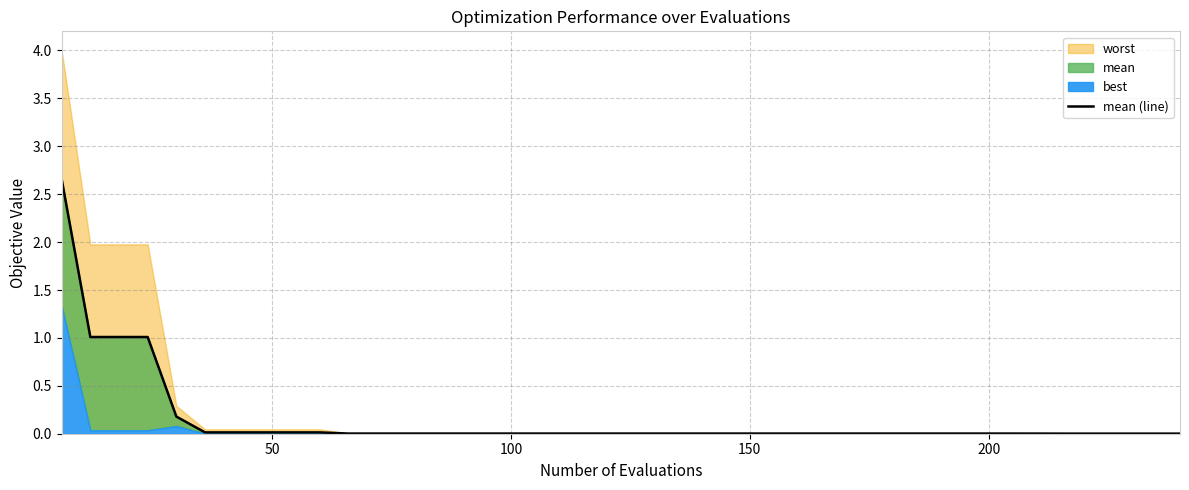

Reading left to right, extract all data points from this chart.

2.7	1.0	1.0	1.0	0.2	0.0	0.0	0.0	0.0	0.0	0.0	0.0	0.0	0.0	0.0	0.0	0.0	0.0	0.0	0.0	0.0	0.0	0.0	0.0	0.0	0.0	0.0	0.0	0.0	0.0	0.0	0.0	0.0	0.0	0.0	0.0	0.0	0.0	0.0	0.0